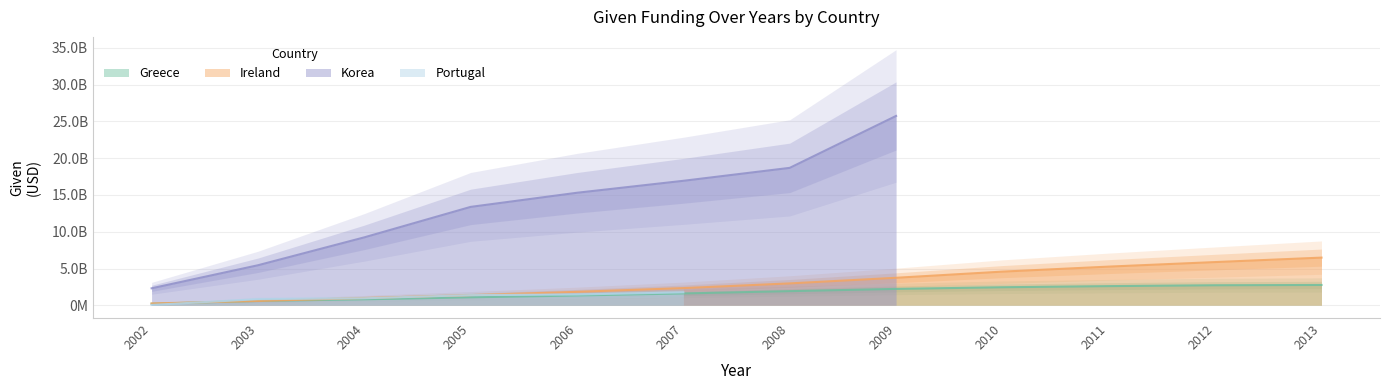

What is the value of the Ireland point at the 6th from the left?

2334079790